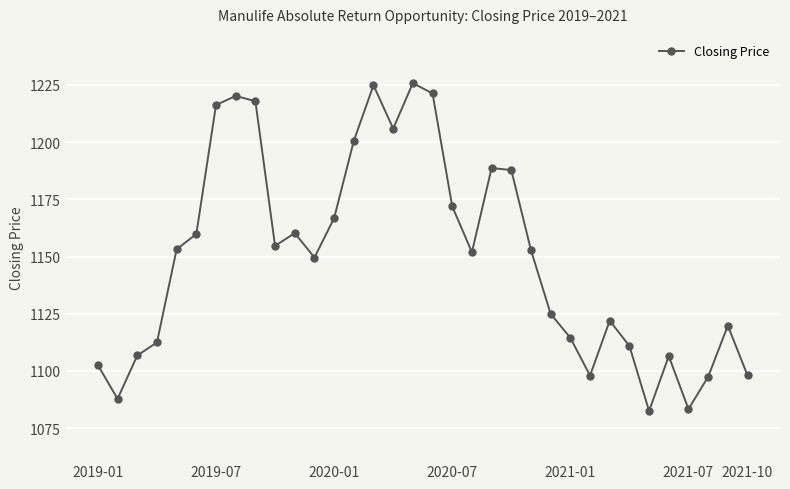

What is the maximum value shown in the chart?

1225.8